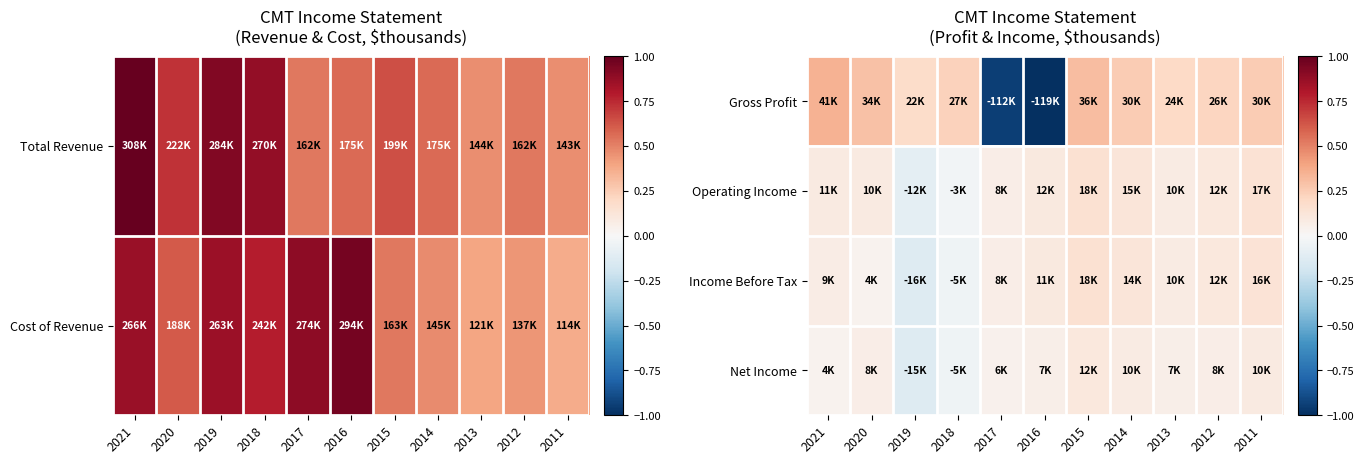

At which label is Gross Profit closest to 0?

2019